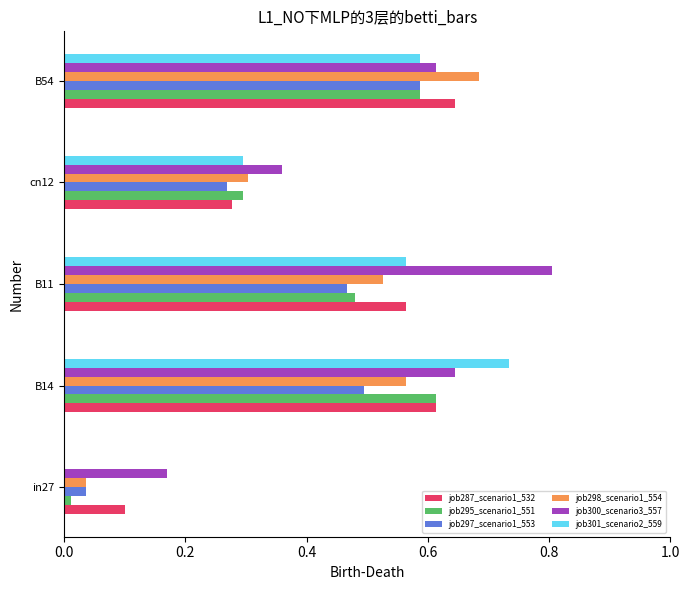

What is the sum of all job297_scenario1_553 values?

1.9